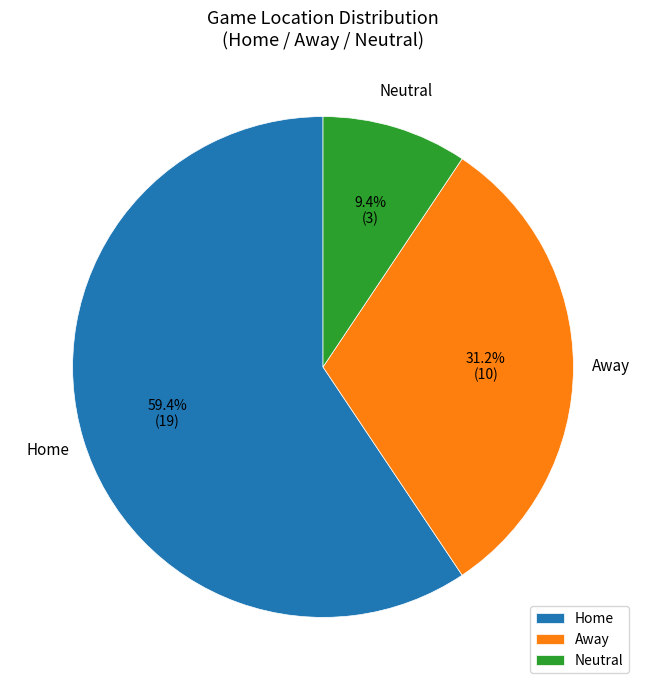

Between Neutral and Away, which is larger?

Away